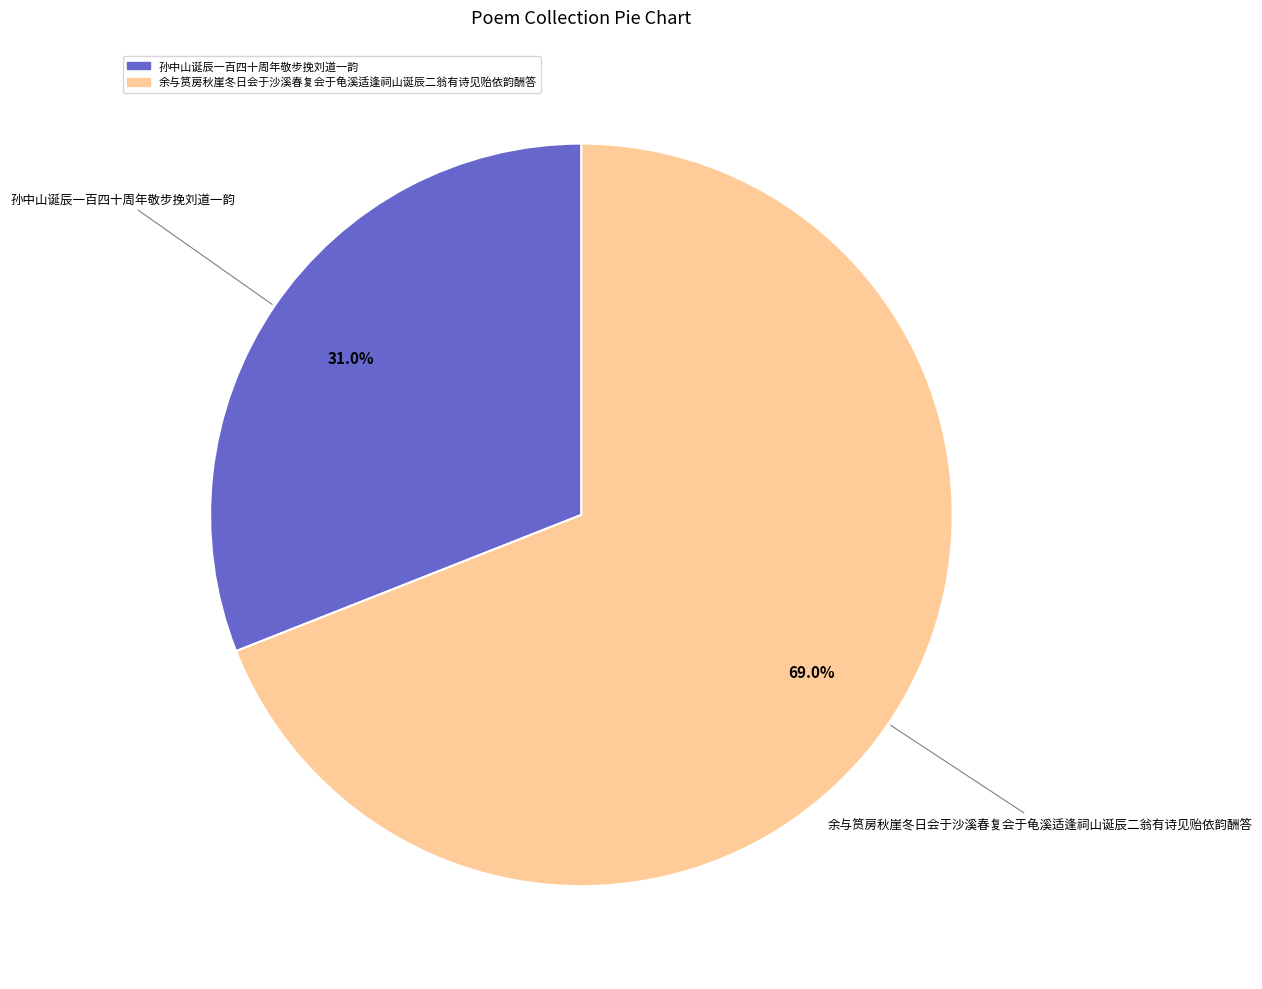

Do 孙中山诞辰一百四十周年敬步挽刘道一韵 and 余与筼房秋崖冬日会于沙溪春复会于龟溪适逢祠山诞辰二翁有诗见贻依韵酬答 together represent more than half of the pie?

Yes